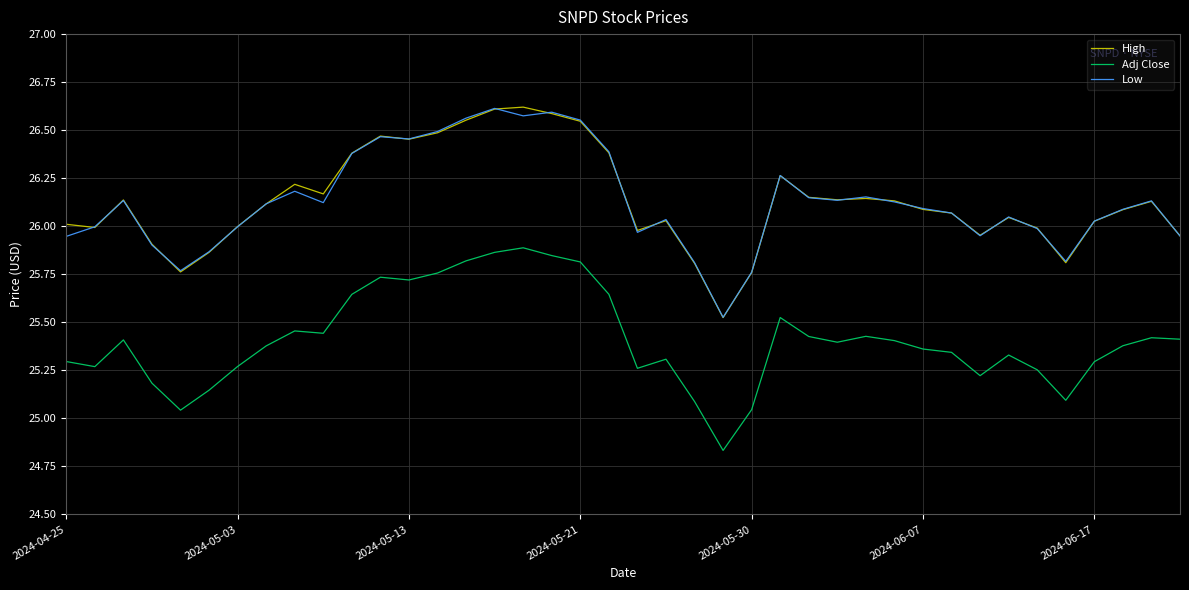

True or false: Adj Close and High intersect in this chart.

False